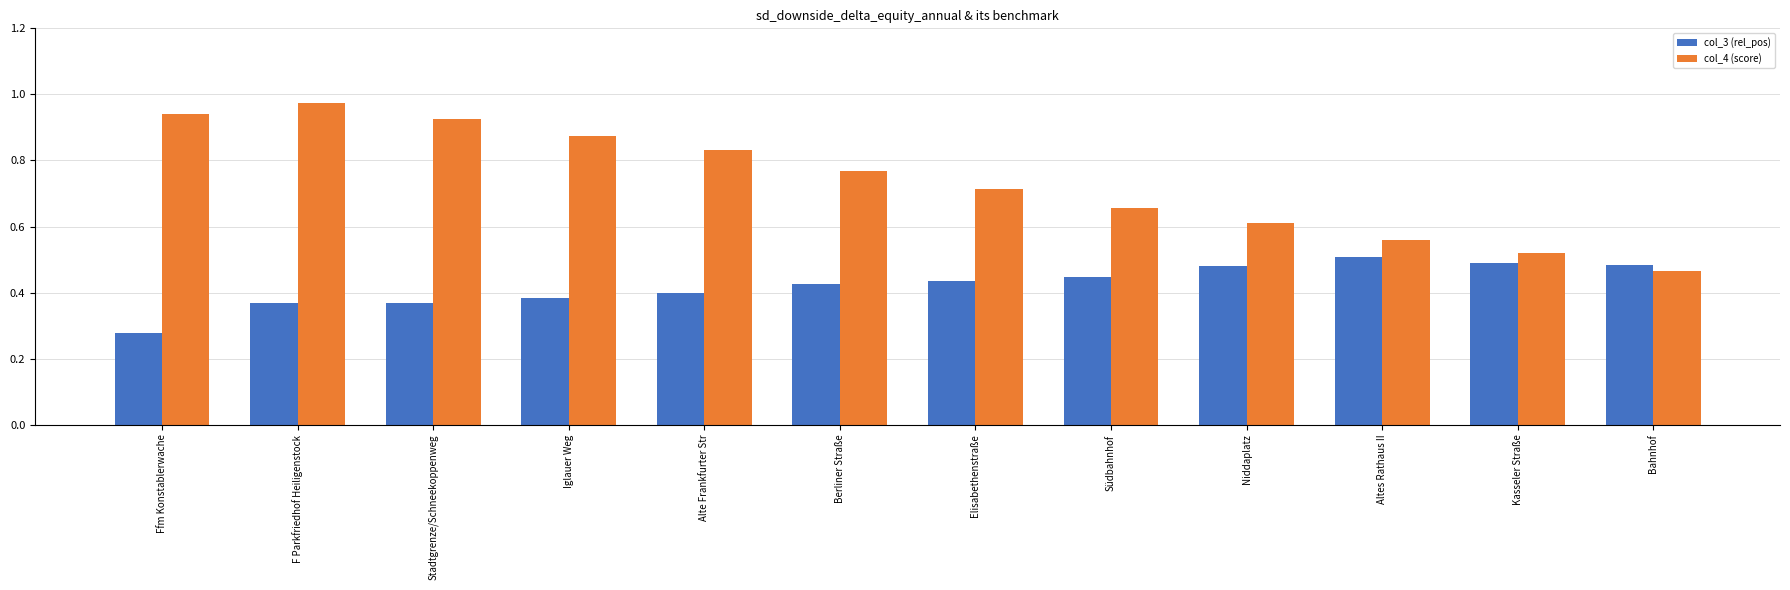

Is the value of col_3 (rel_pos) at Bahnhof greater than the value of col_4 (score) at Südbahnhof?

No